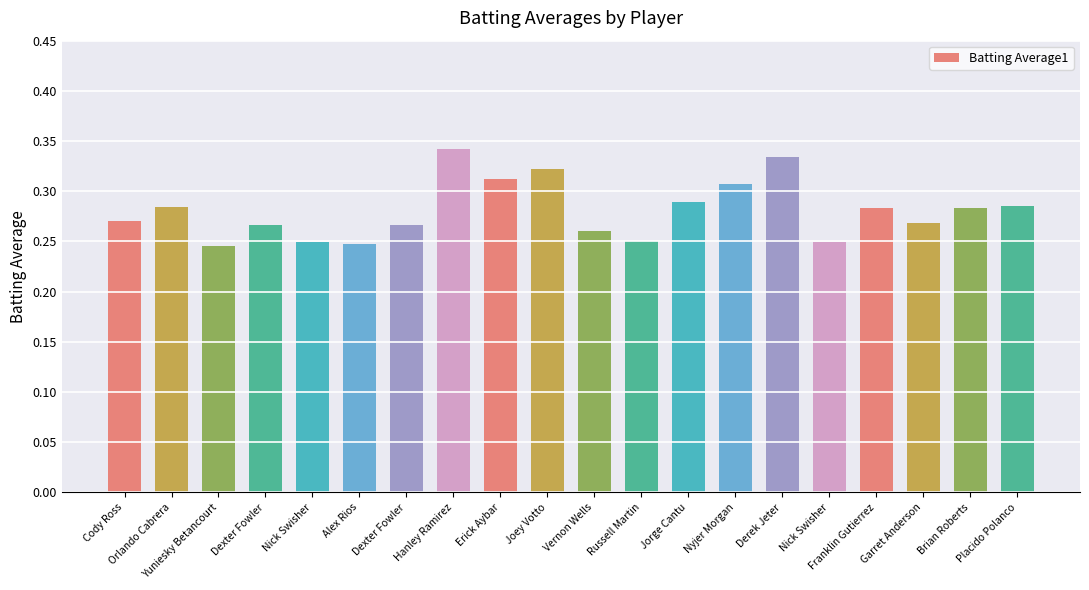

How many series are shown in this chart?

1